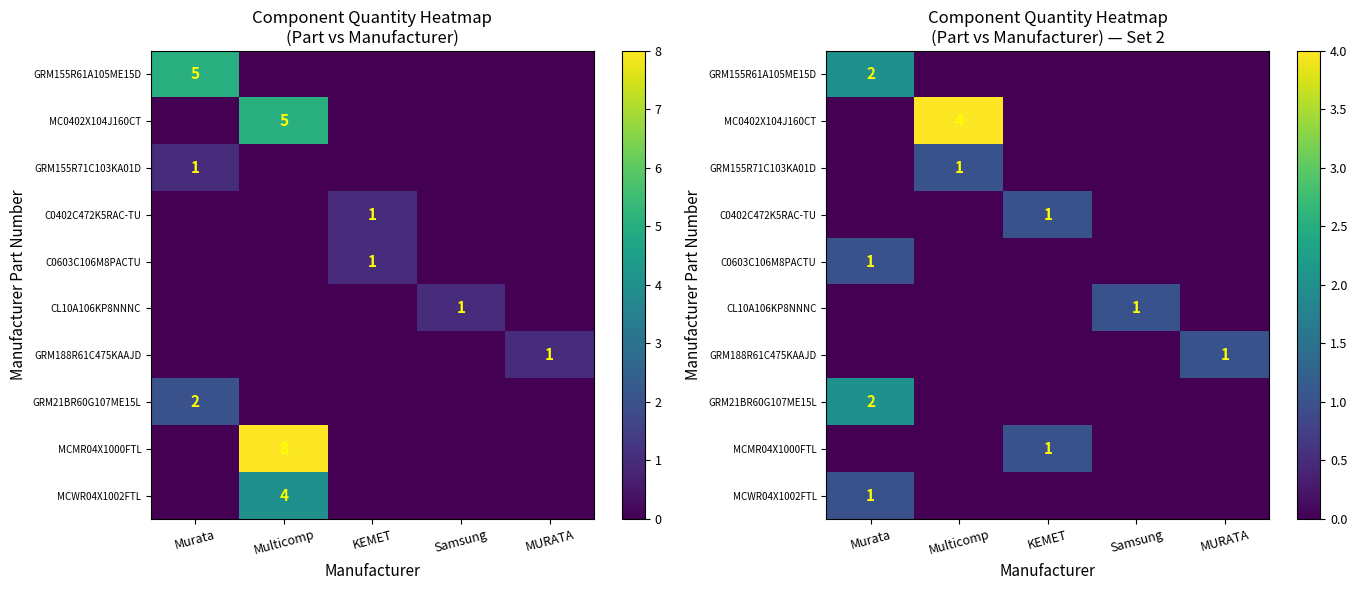

At how many categories does at least one series exceed 2?

1